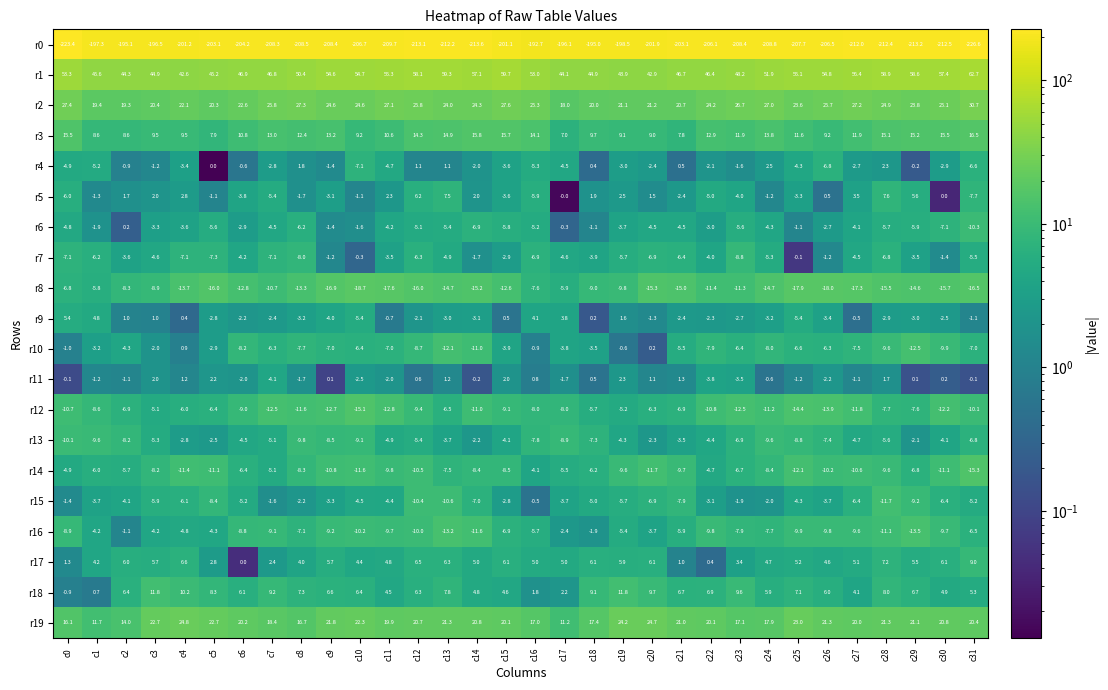

Which label corresponds to the smallest value in the chart?

c31